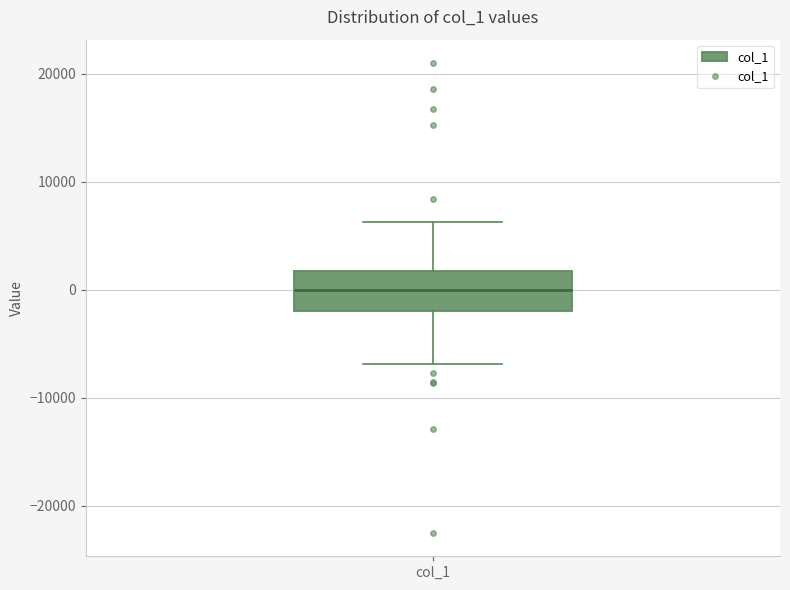

Transcribe this box plot: give where the median line is, the range the box spans, and where the two whiskers end, as read against the y-axis. The values are not printed on the chart, so give them approximately, as read against the axis.

median 0, box -2000 to 2000, whiskers -7000 to 6000